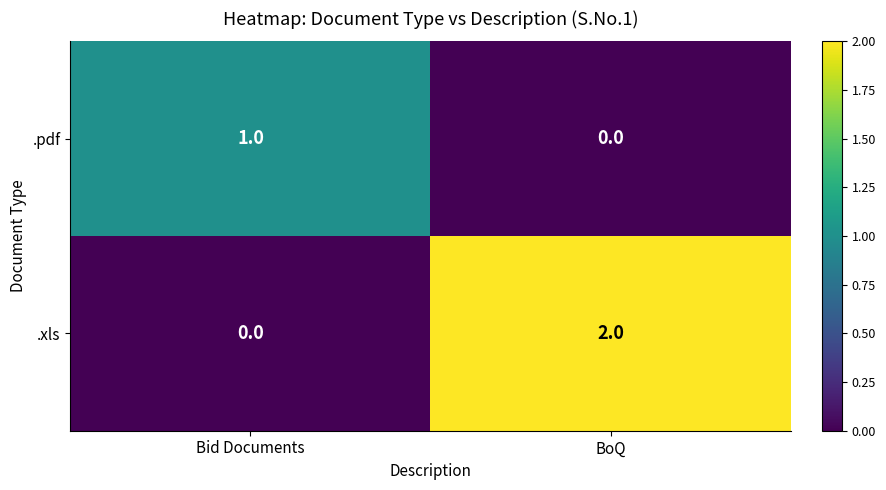

Rank the categories by .xls value from lowest to highest.

Bid Documents, BoQ